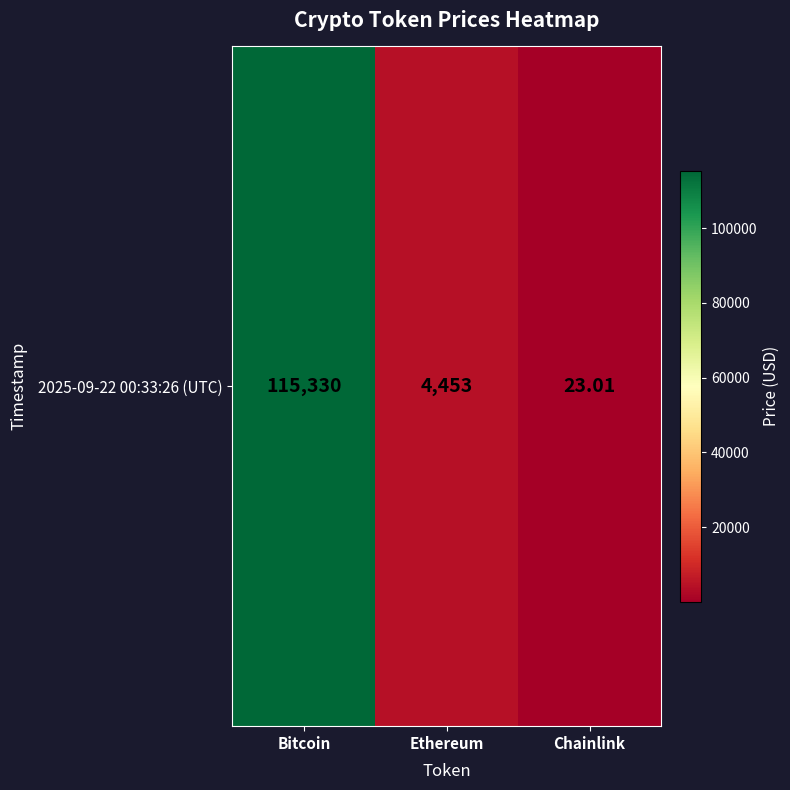

What is the change in value from Bitcoin to Chainlink?

-115307.0